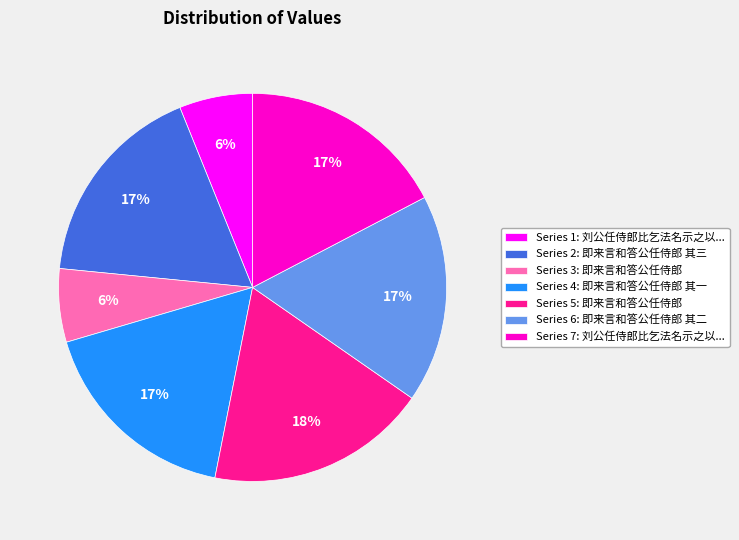

Is the sum of Series 1: 刘公任侍郎比乞法名示之以... and Series 6: 即来言和答公任侍郎 其二 greater than half?

No